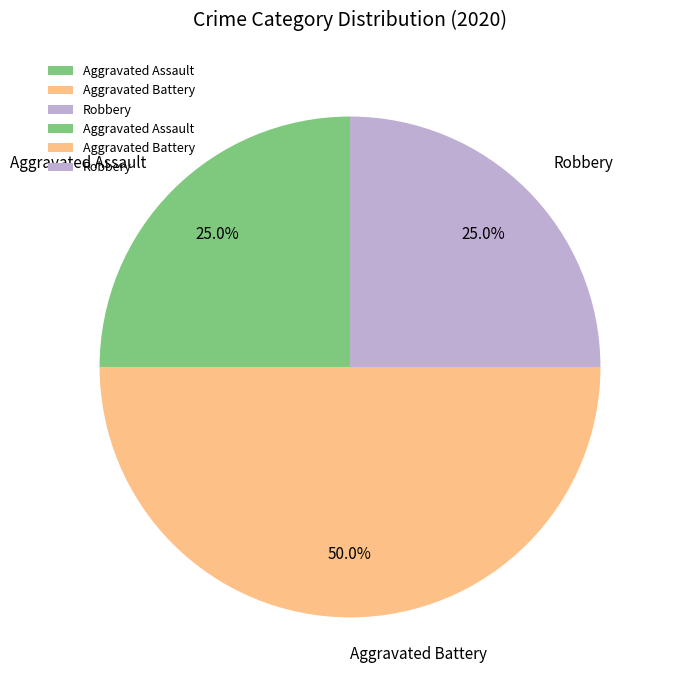

Combined, what portion of the pie is Aggravated Assault and Robbery?

50.0%